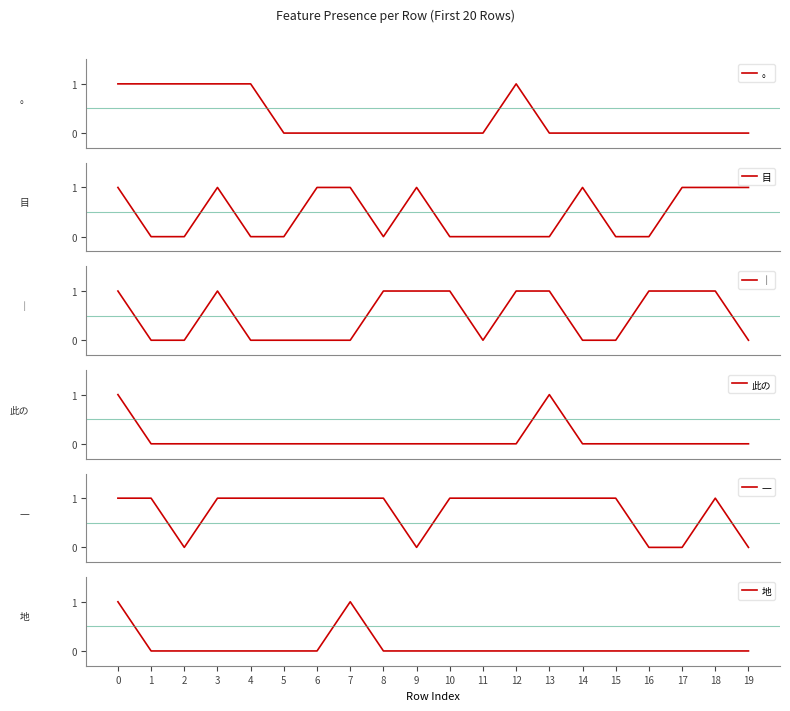

How many lines are shown in the chart?

6